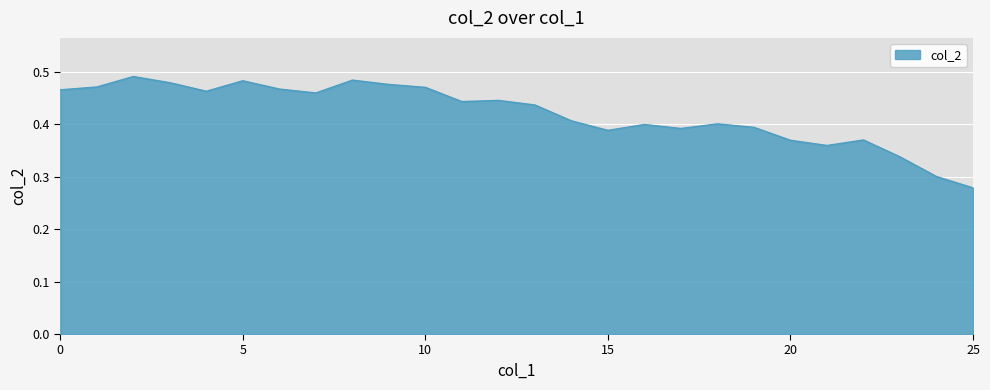

What is the maximum value shown in the chart?

0.5